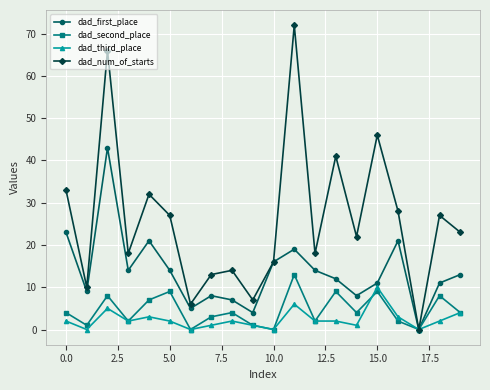

What are all the series names shown in the legend?

dad_first_place, dad_second_place, dad_third_place, dad_num_of_starts